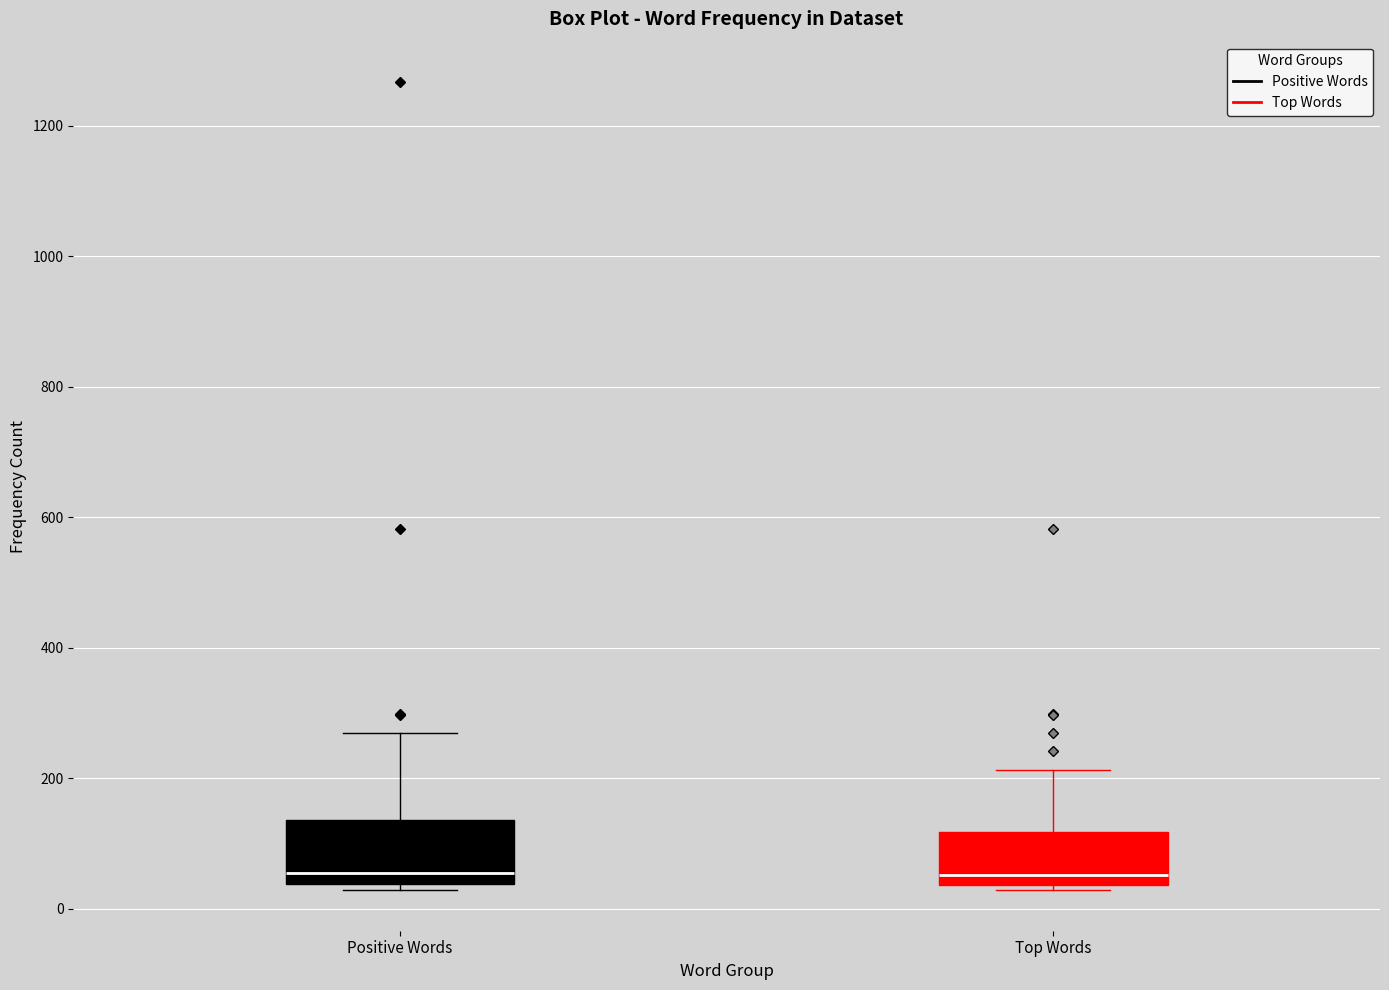

Where does the median line of the box for Top Words sit on the y-axis? The values are not printed on the chart, so give them approximately, as read against the axis.

60